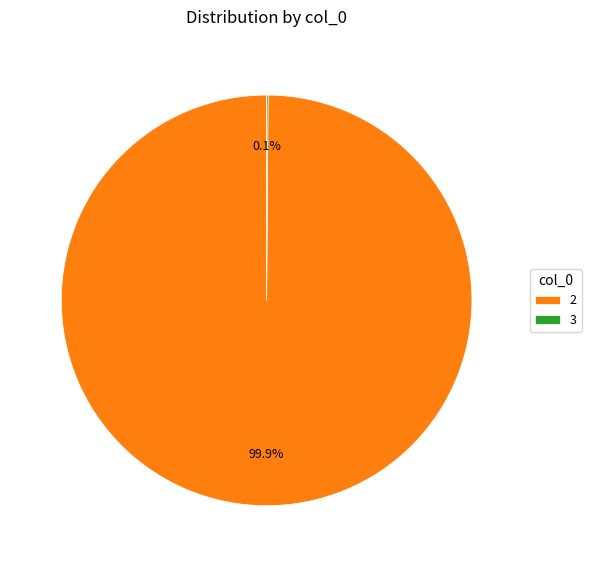

What percentage is the 2 slice, to the nearest percent?

100%